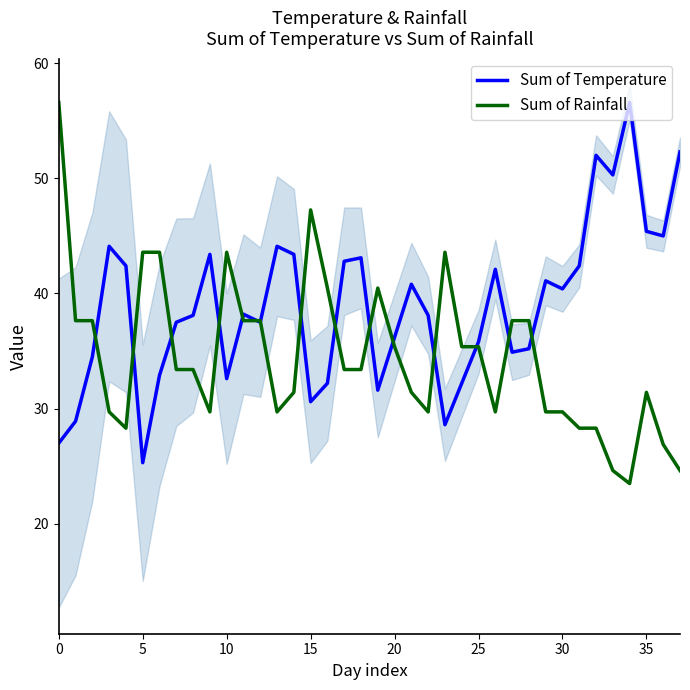

What is the label of the 24th point from the right?

14